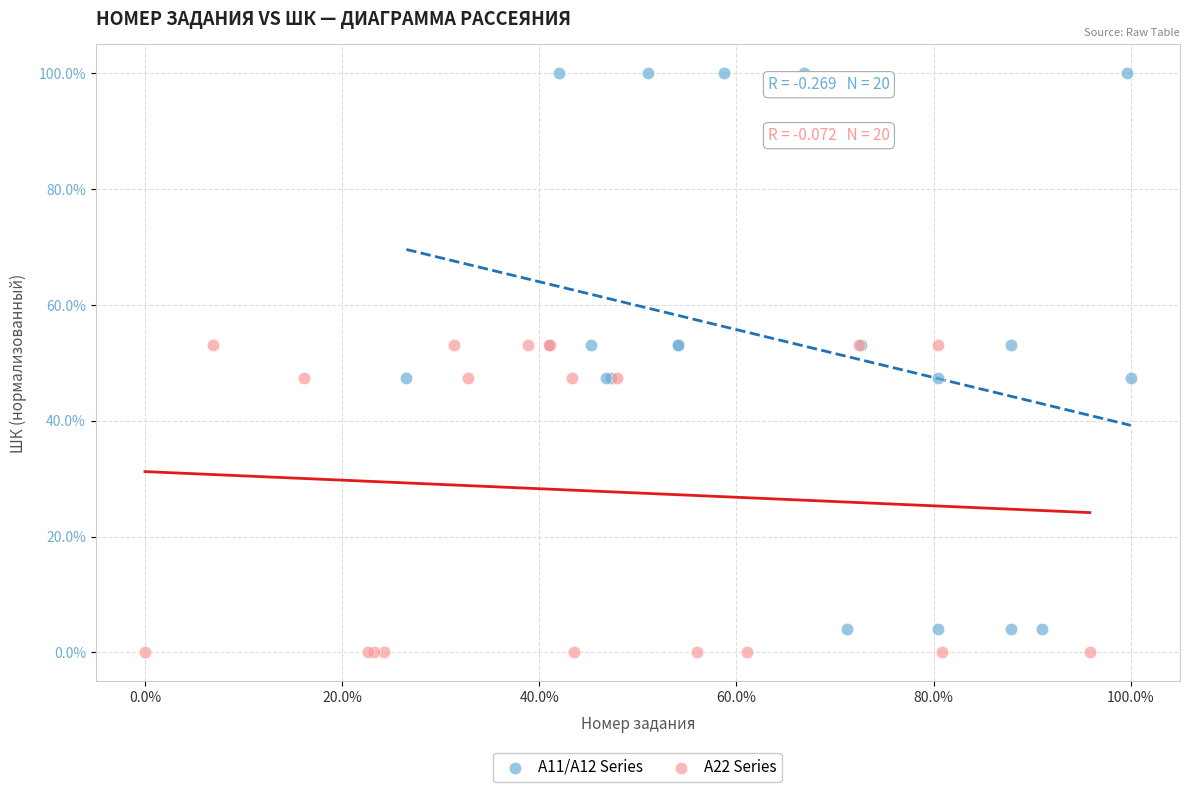

Which series reaches the minimum Y coordinate?

A22 Series